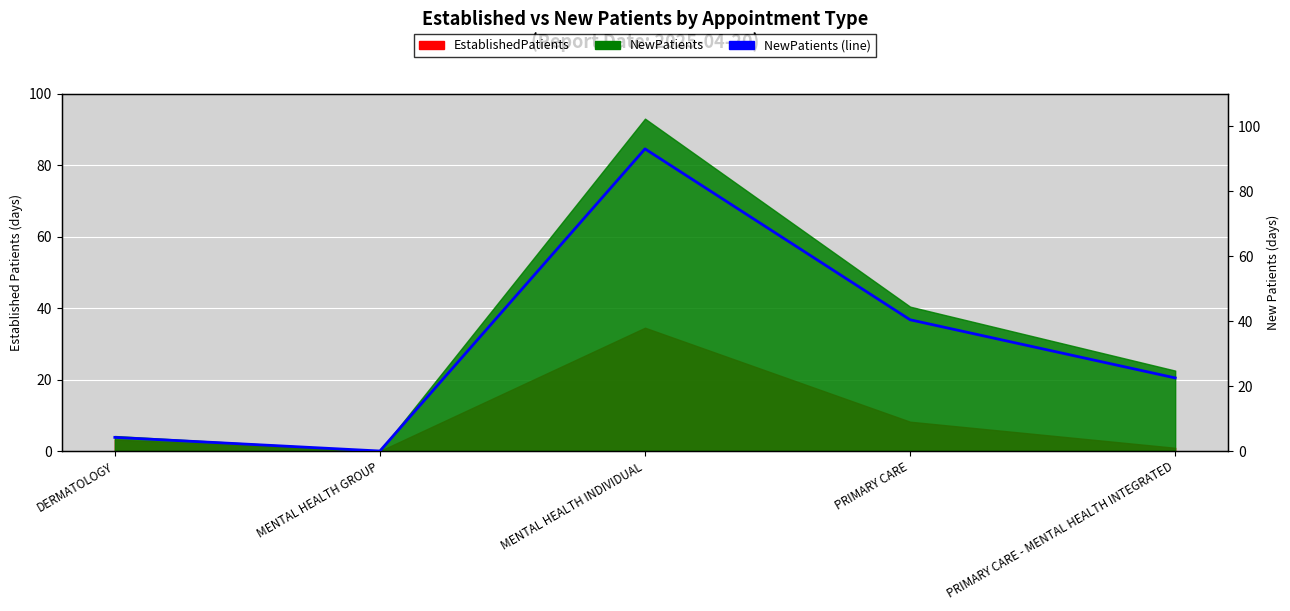

Reading left to right, transcribe all the data shown in this chart.

4.2	0.0	93.0	40.4	22.5